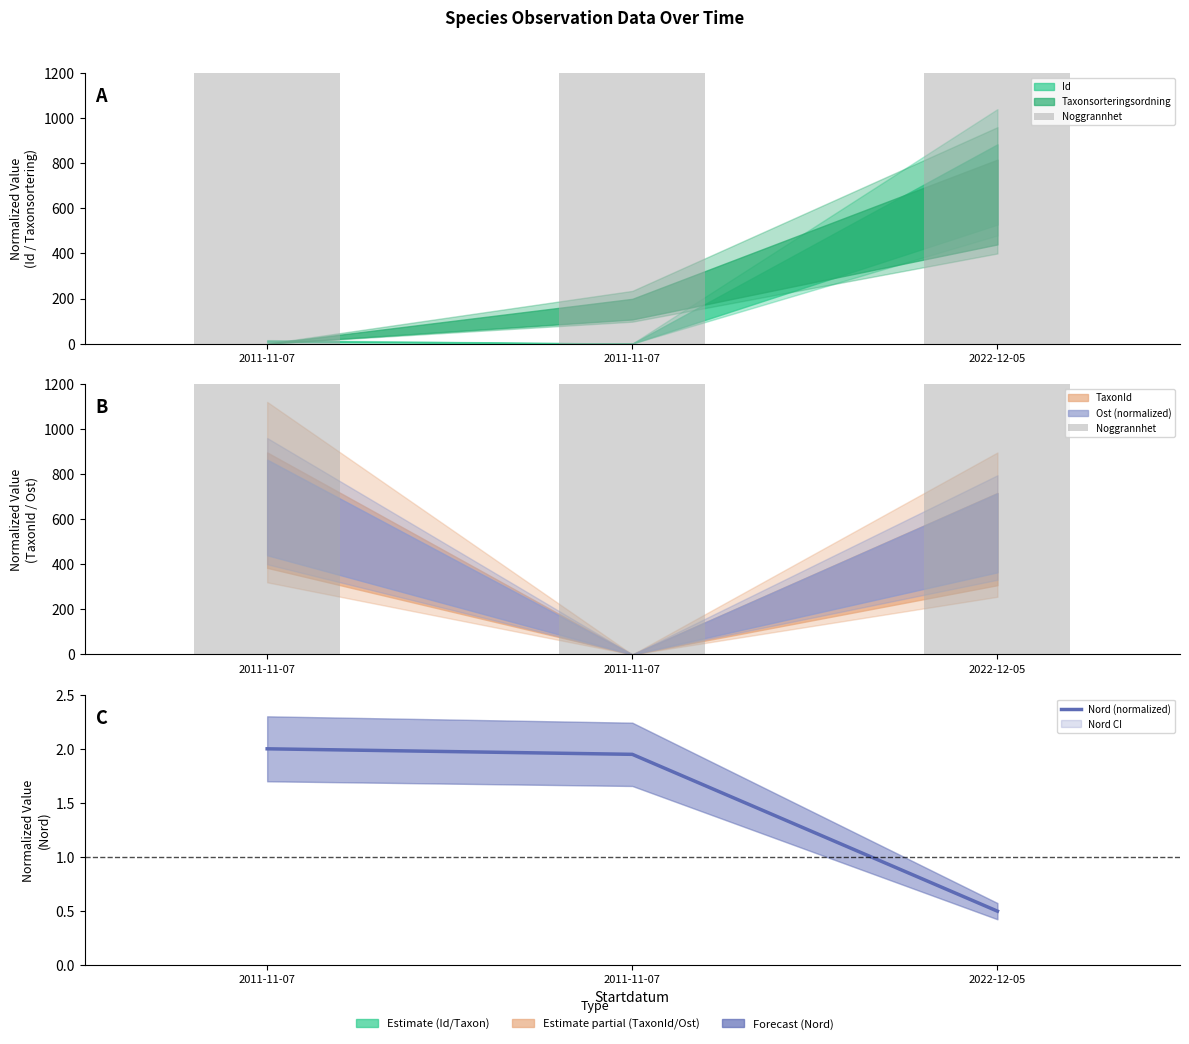

What is the maximum value shown in the chart?

12000.0